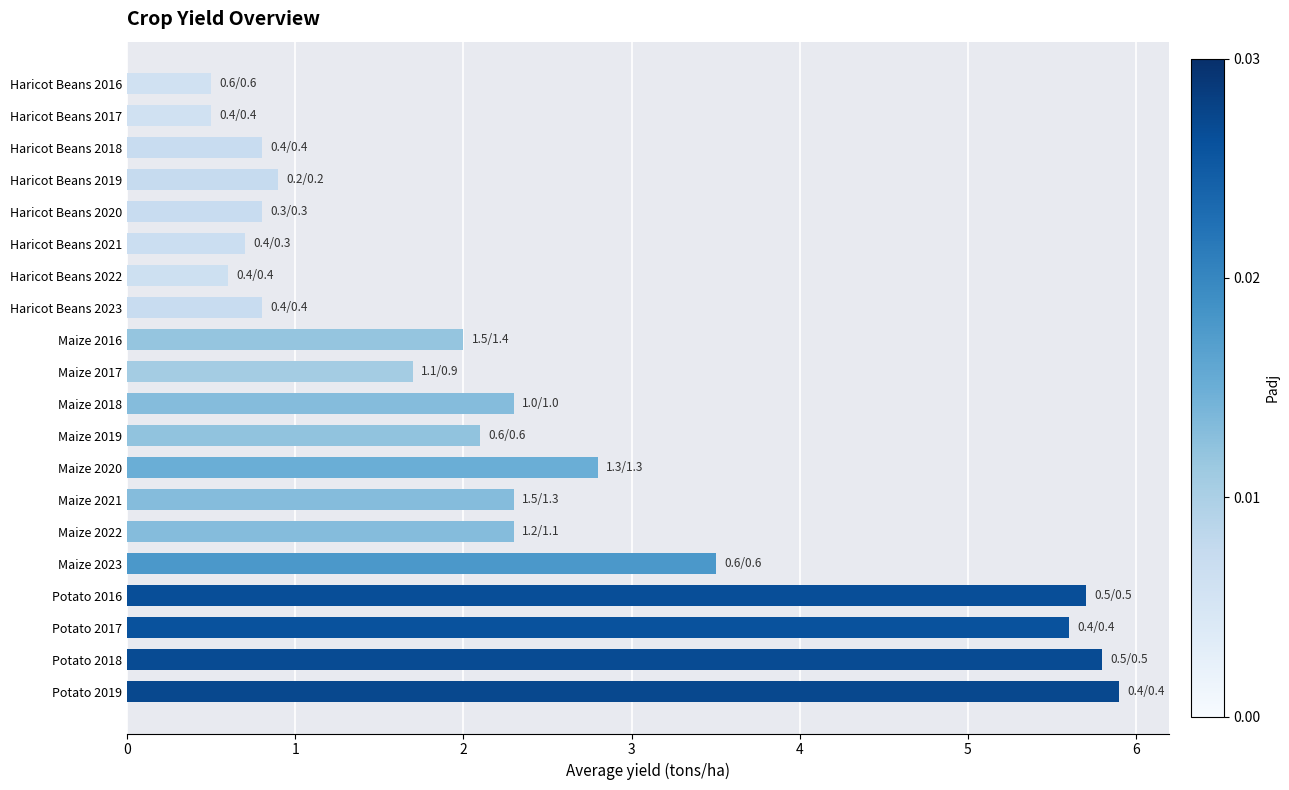

How many data points does each series have?

20